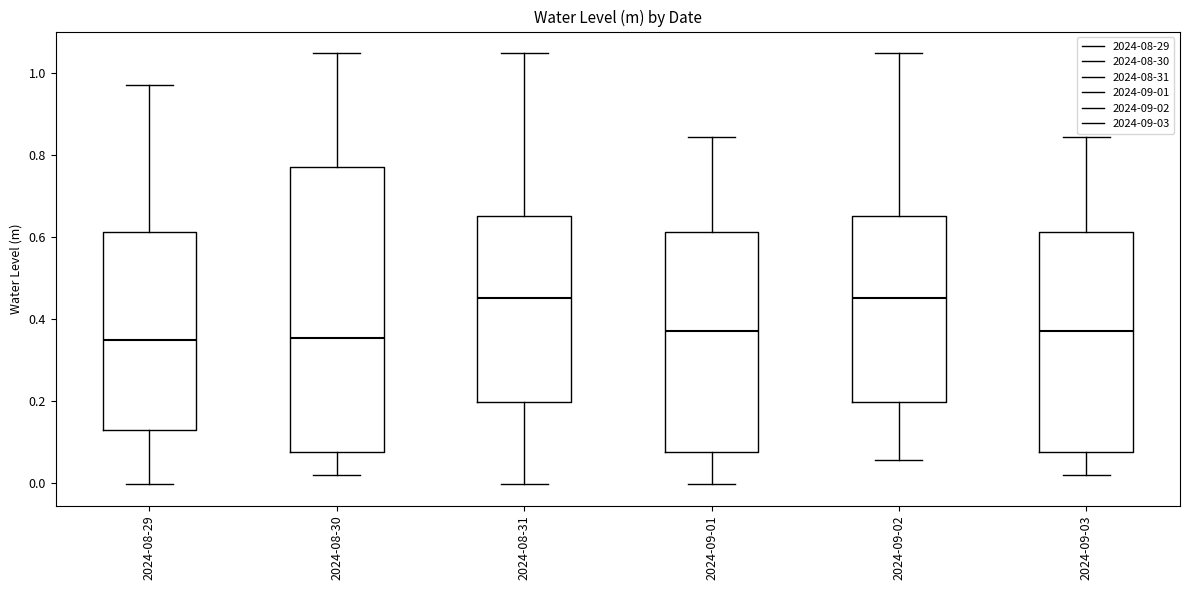

Reading left to right, transcribe this box plot: for each box, give where its median line is, the range the box spans, and where its two whiskers end, as read against the y-axis. The values are not printed on the chart, so give them approximately, as read against the axis.

2024-08-29: median 0.34, box 0.12 to 0.62, whiskers 0.00 to 0.98
2024-08-30: median 0.36, box 0.08 to 0.78, whiskers 0.02 to 1.04
2024-08-31: median 0.46, box 0.20 to 0.66, whiskers 0.00 to 1.04
2024-09-01: median 0.38, box 0.08 to 0.62, whiskers 0.00 to 0.84
2024-09-02: median 0.46, box 0.20 to 0.66, whiskers 0.06 to 1.04
2024-09-03: median 0.38, box 0.08 to 0.62, whiskers 0.02 to 0.84